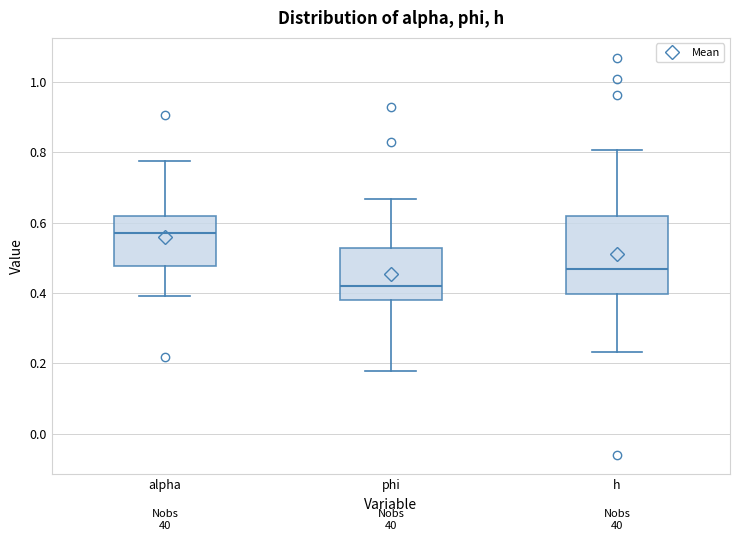

Comparing the boxes themselves (not the whiskers), which one is the tallest?

h